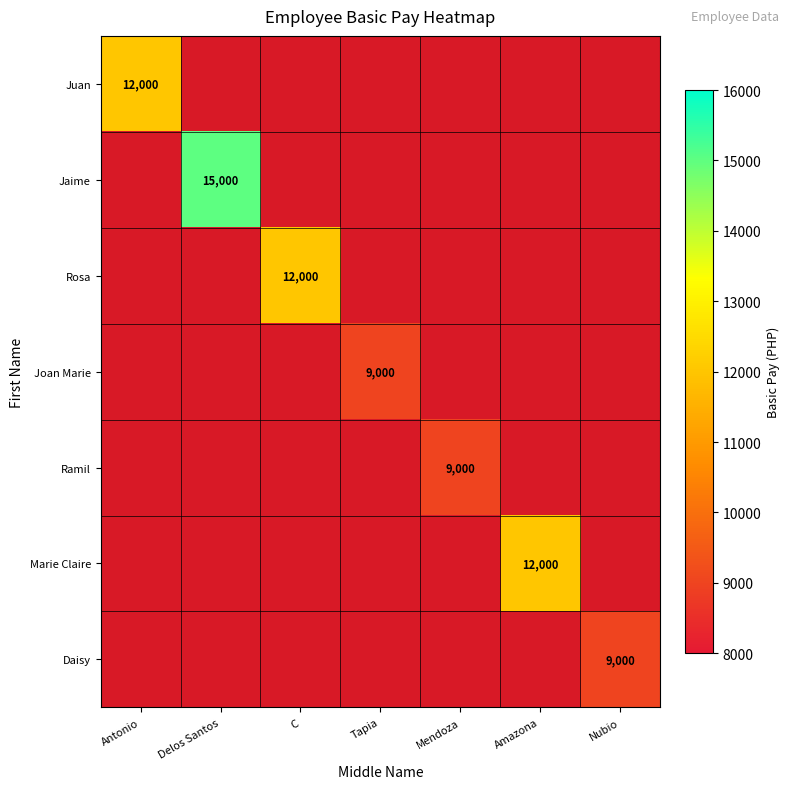

Is it true that Ramil equals 9000 at Mendoza?

True